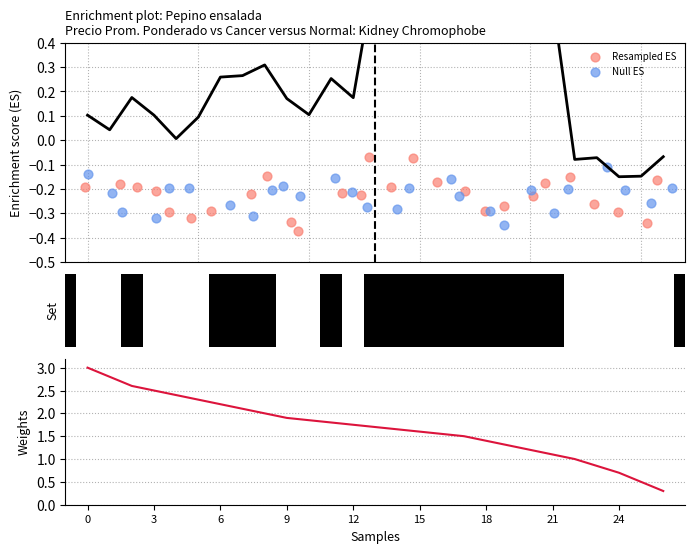

At how many categories does at least one series exceed 0?

27